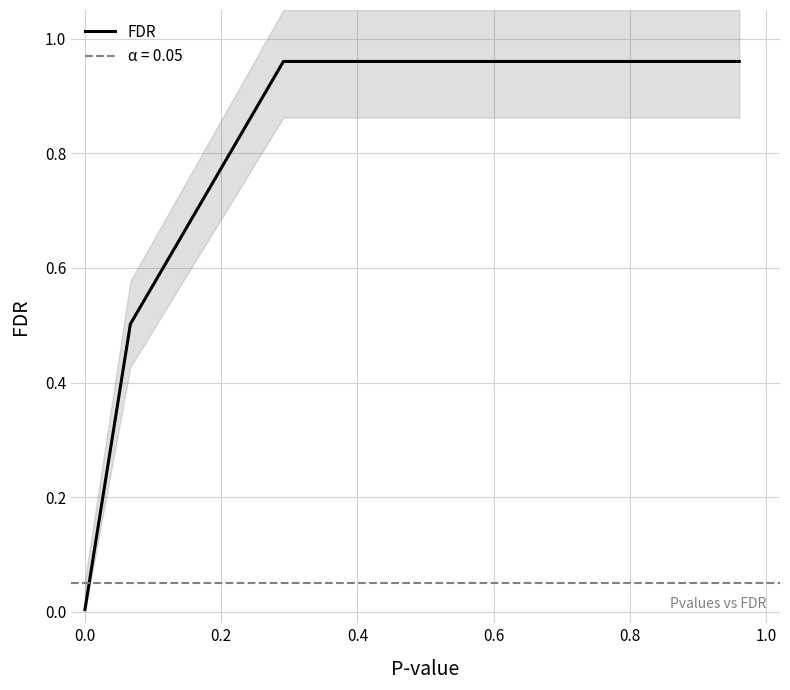

What is the maximum value shown in the chart?

1.0